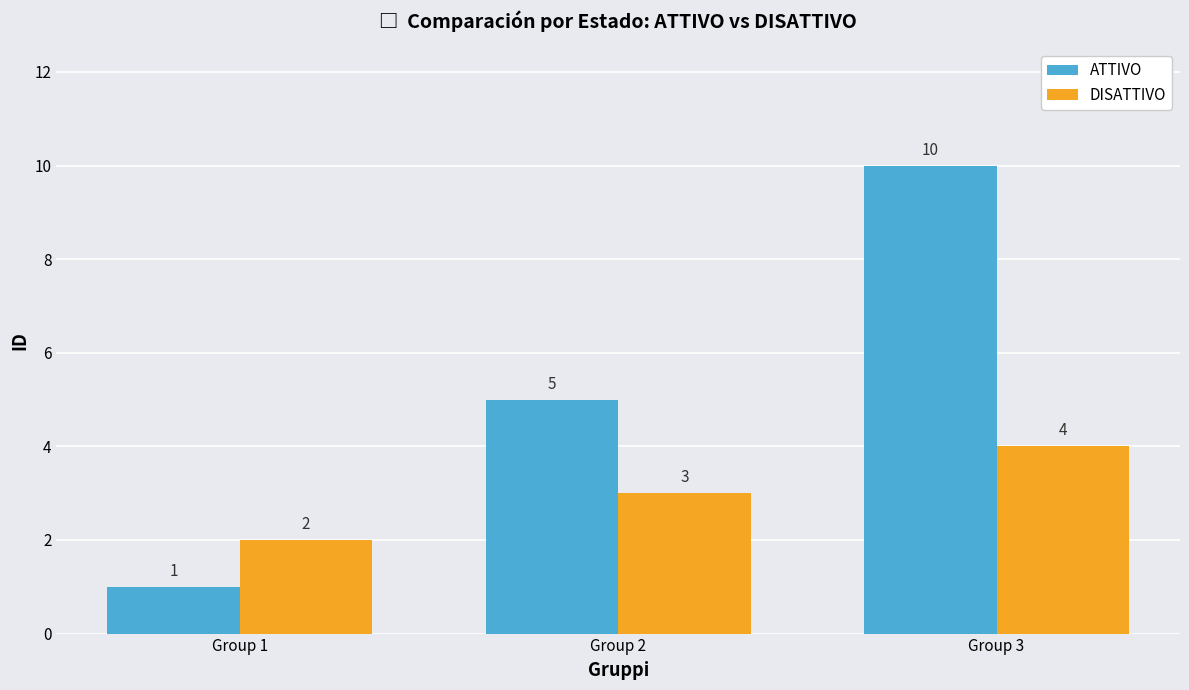

Reading left to right, list all the values displayed in this chart.

ATTIVO: 1	5	10
DISATTIVO: 2	3	4